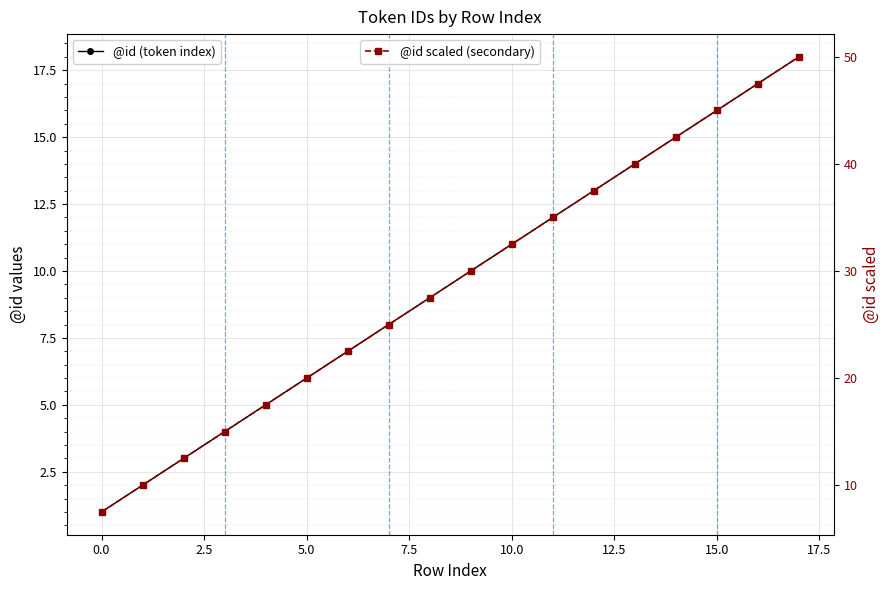

Reading left to right, what are all the values shown in this chart?

@id (token index): 1.0	2.0	3.0	4.0	5.0	6.0	7.0	8.0	9.0	10.0	11.0	12.0	13.0	14.0	15.0	16.0	17.0	18.0
@id scaled (secondary): 7.5	10.0	12.5	15.0	17.5	20.0	22.5	25.0	27.5	30.0	32.5	35.0	37.5	40.0	42.5	45.0	47.5	50.0